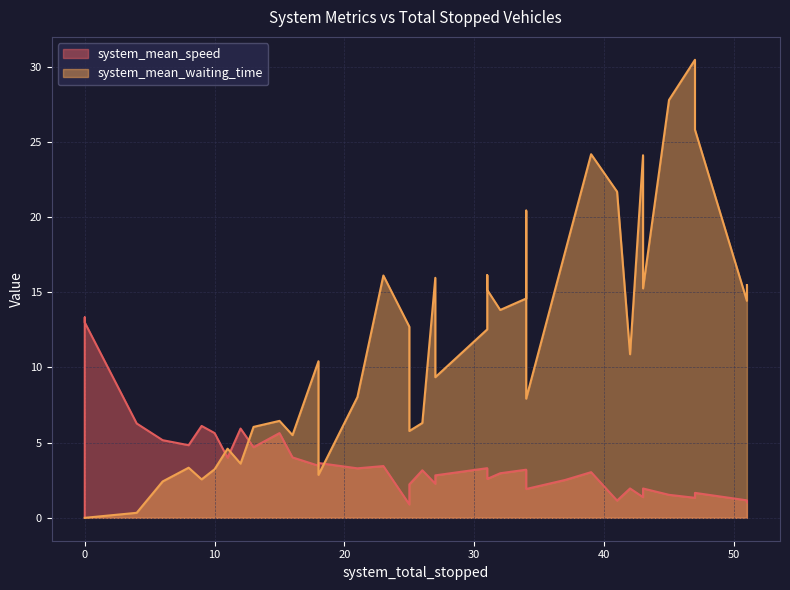

How many values in the system_mean_waiting_time series are below 10?

19